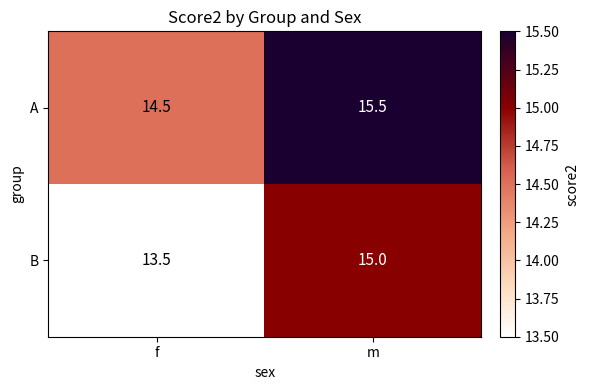

What is the difference between the maximum and minimum values in the A series?

1.0